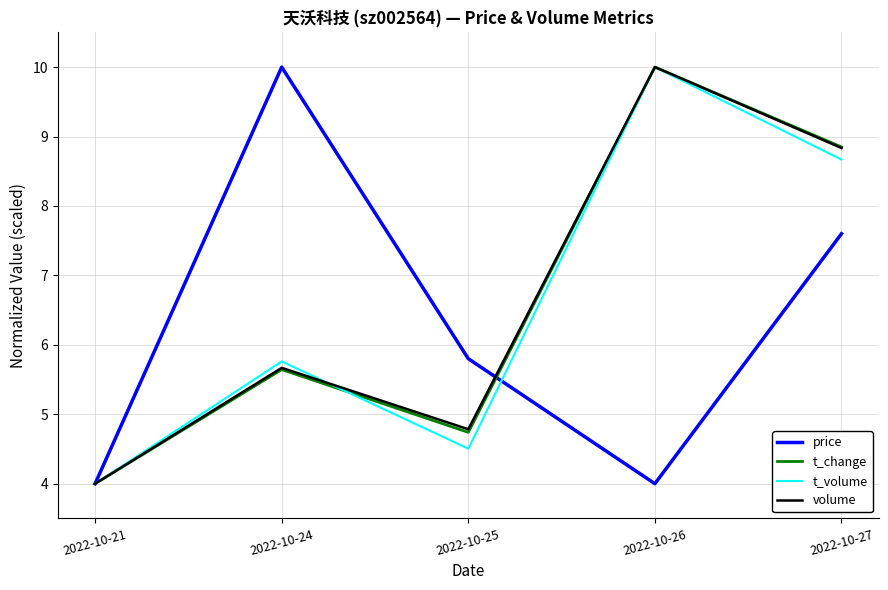

What is the total value across all series at 2022-10-25?

19.8